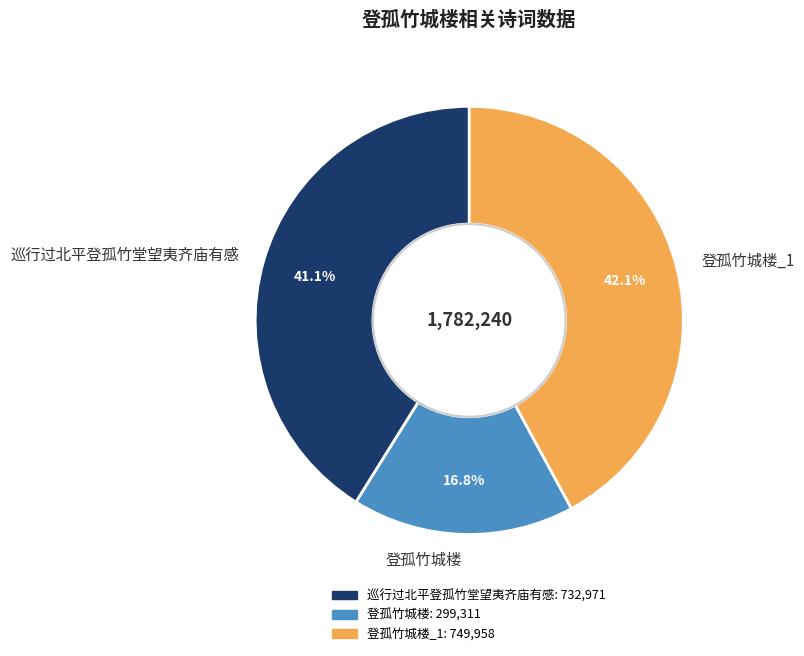

To the nearest percent, what is the combined percentage of 登孤竹城楼 and 巡行过北平登孤竹堂望夷齐庙有感?

58%